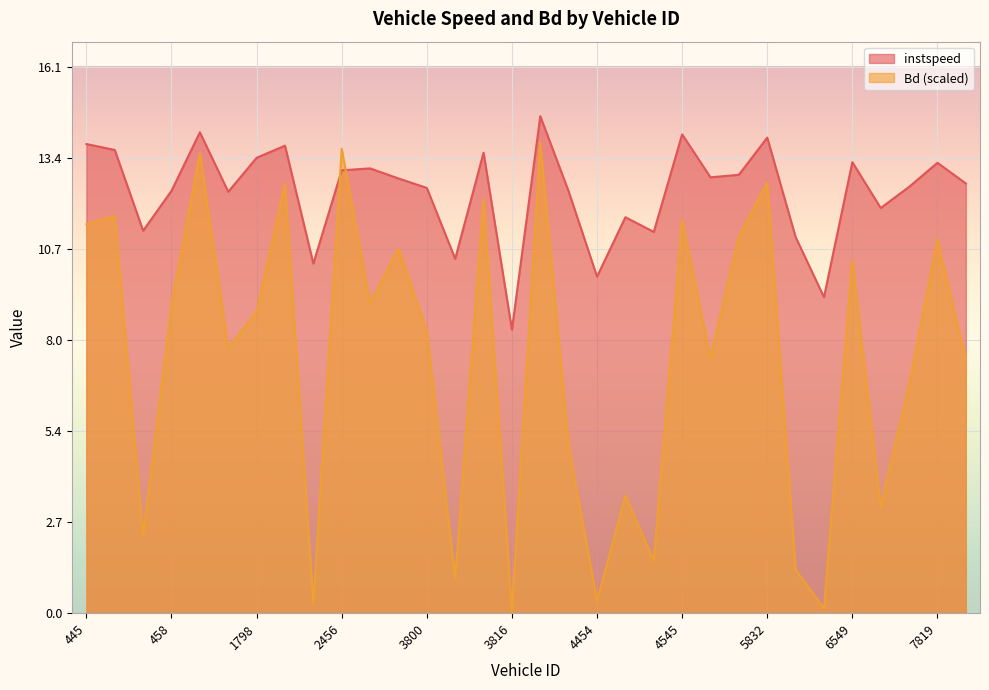

Read the instspeed value at 6451.

11.1